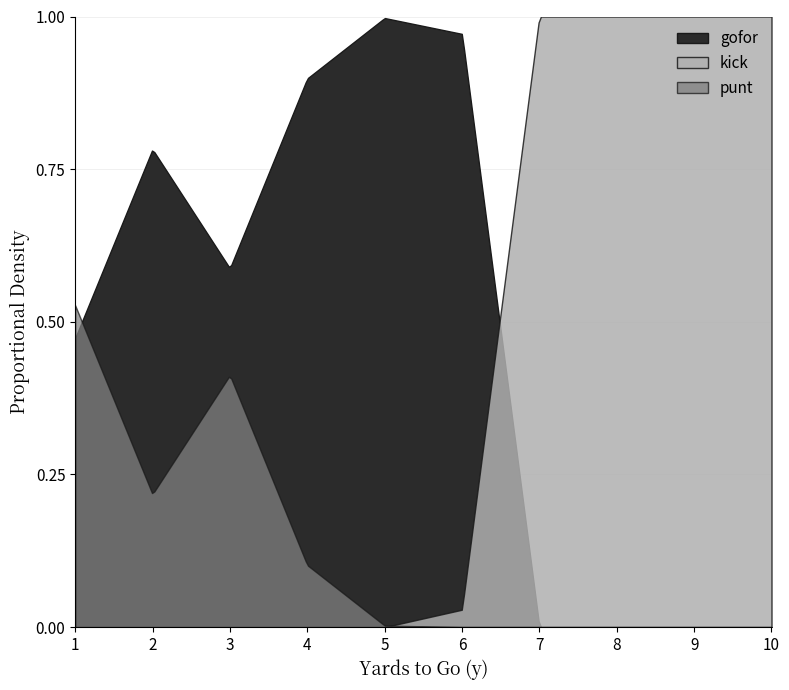

Reading left to right, extract all data points from this chart.

gofor: 0.5	0.8	0.6	0.9	1.0	1.0	0.0	0.0	0.0	0.0
kick: 0.0	0.0	0.0	0.0	0.0	0.0	1.0	1.0	1.0	1.0
punt: 0.5	0.2	0.4	0.1	0.0	0.0	0.0	0.0	0.0	0.0